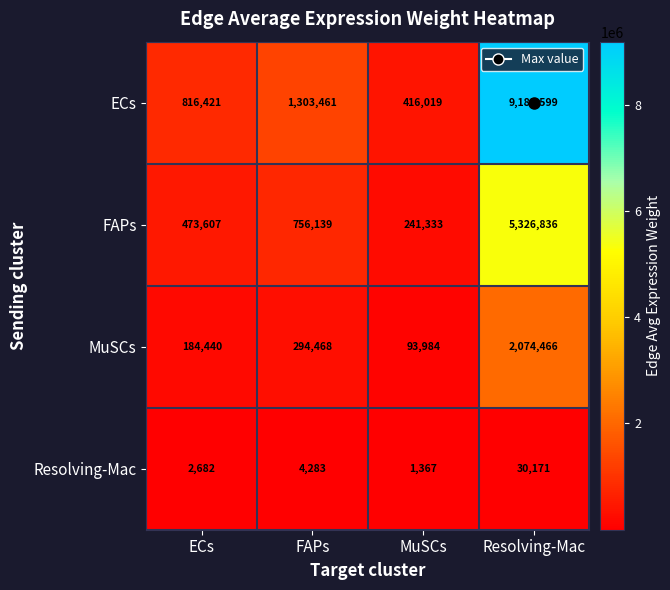

Which series has the largest total across all categories?

ECs